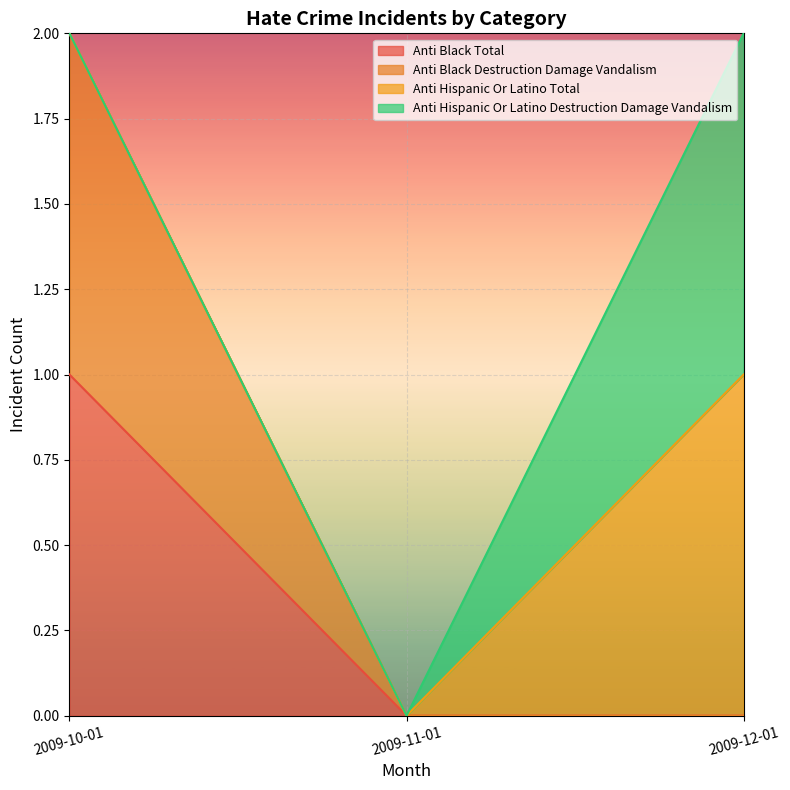

Which series has the largest range (max minus min)?

anti_black_destruction_damage_vandalism